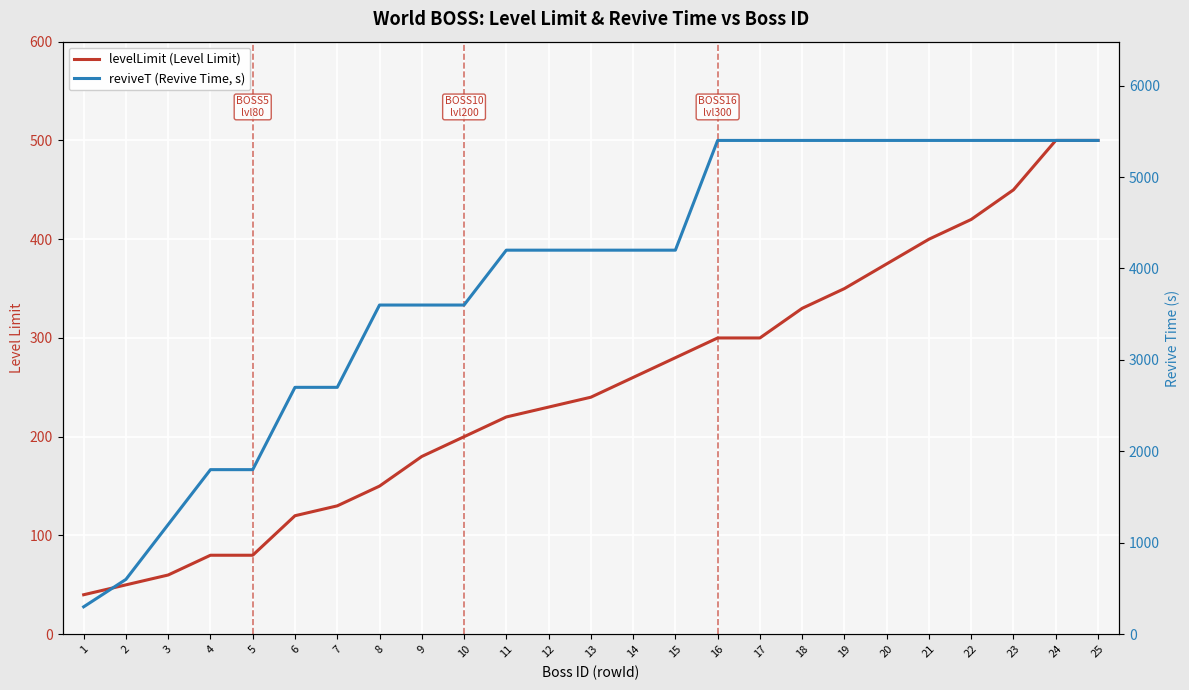

Is the value of reviveT (Revive Time, s) at 15 greater than the value of levelLimit (Level Limit) at 16?

Yes